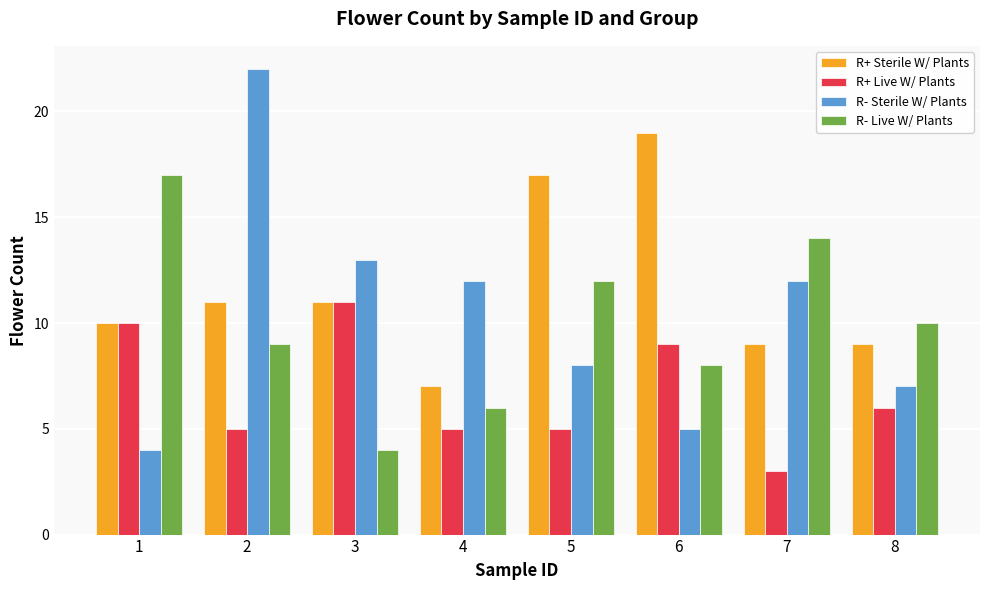

What is the sum of the R- Live W/ Plants values at 4 and 1?

23